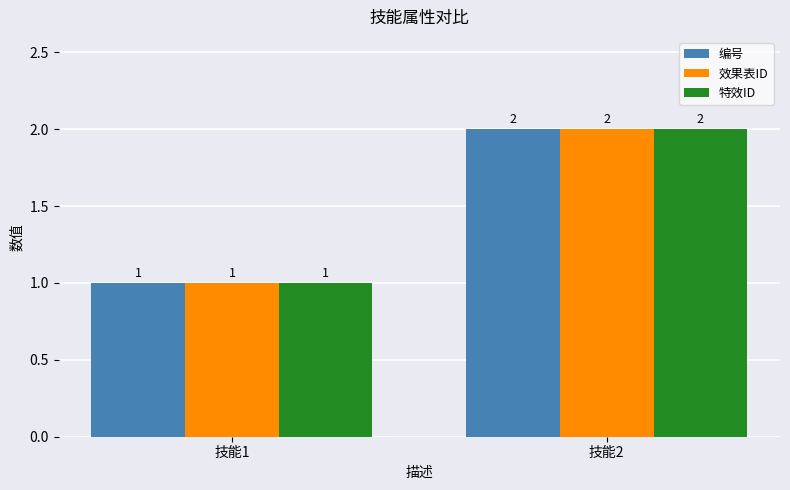

What is the sum of the 效果表ID values at 技能1 and 技能2?

3